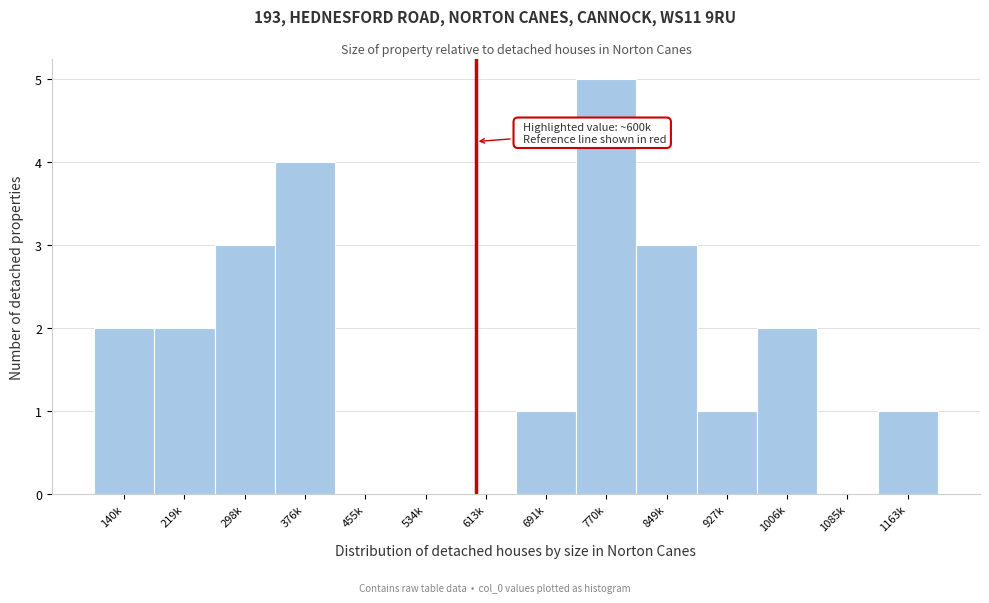

Reading left to right, list all the values displayed in this chart.

140k=2	219k=2	298k=3	376k=4	455k=0	534k=0	613k=0	691k=1	770k=5	849k=3	927k=1	1006k=2	1085k=0	1163k=1